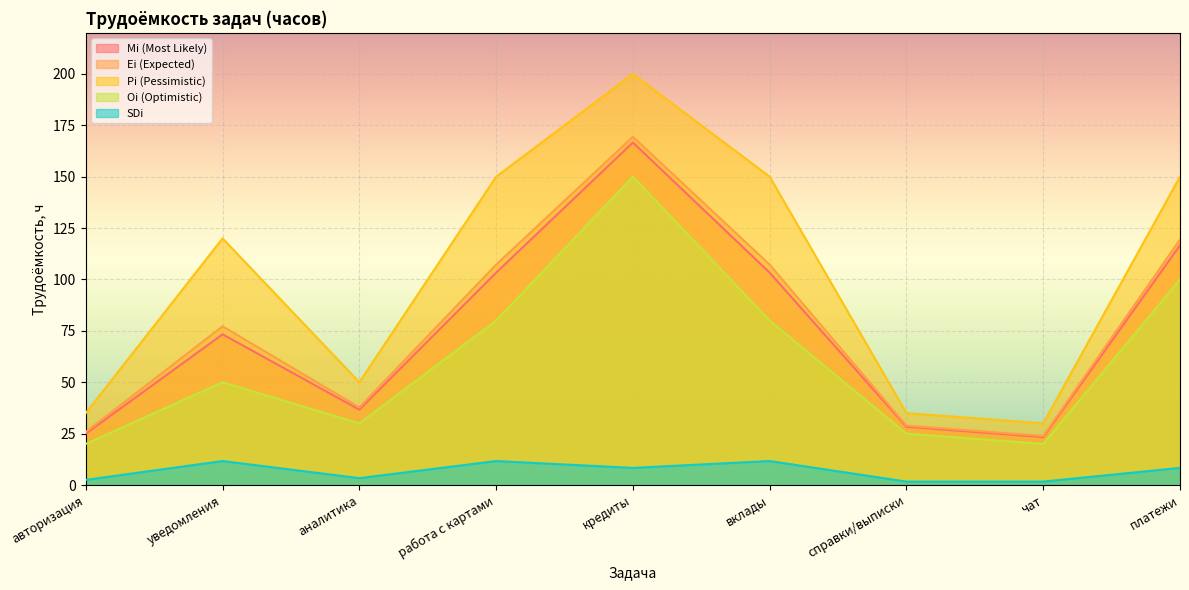

True or false: Ei (Expected) and Pi (Pessimistic) intersect in this chart.

False